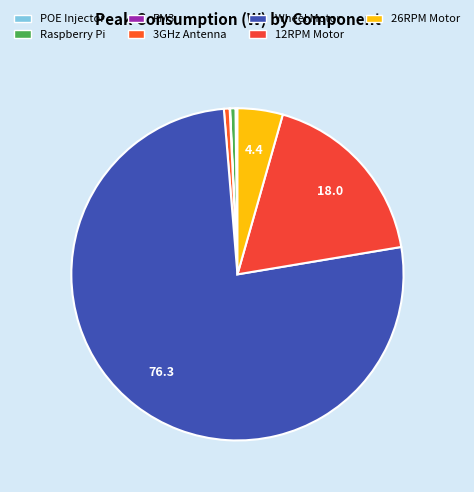

What portion of the pie excludes 3GHz Antenna?

99.4%